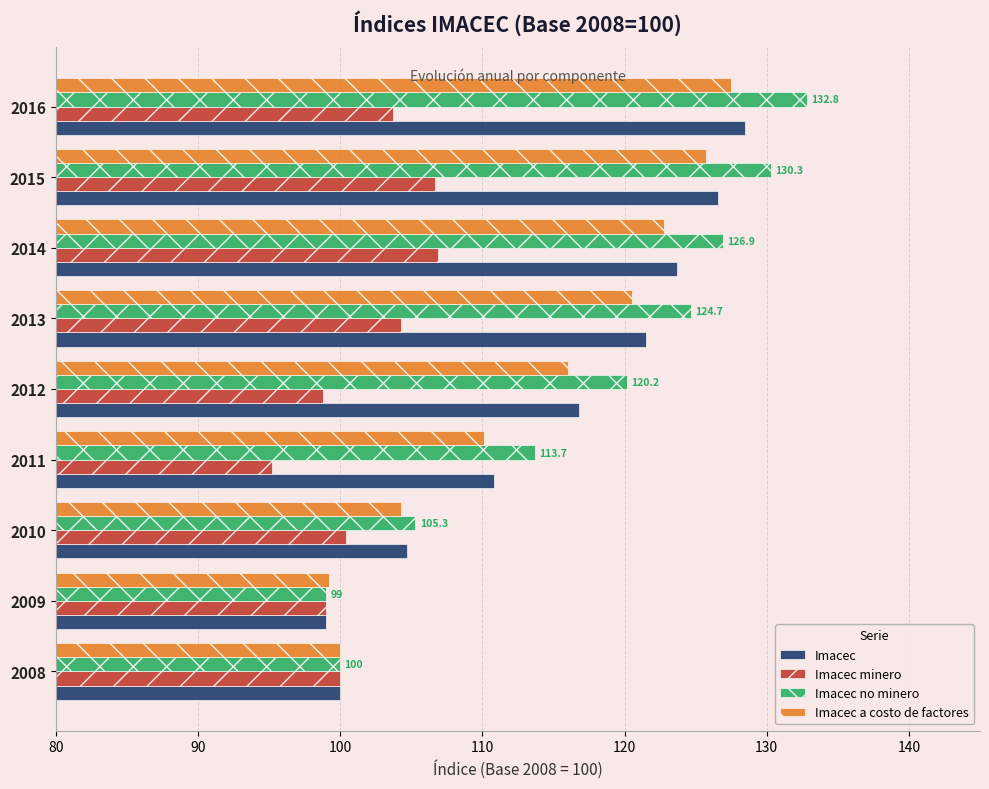

How many data points in Imacec no minero are above 120?

5